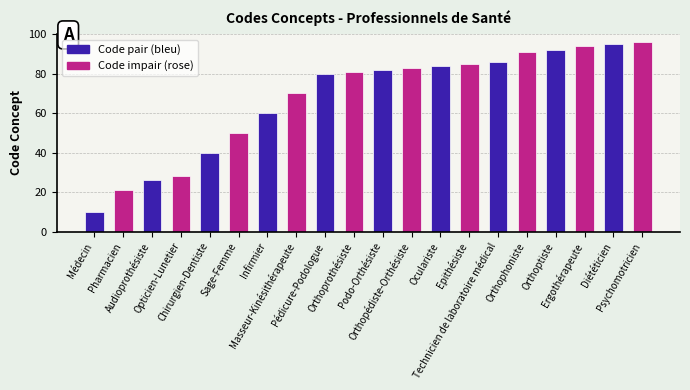

What is the sum of all values?

1354